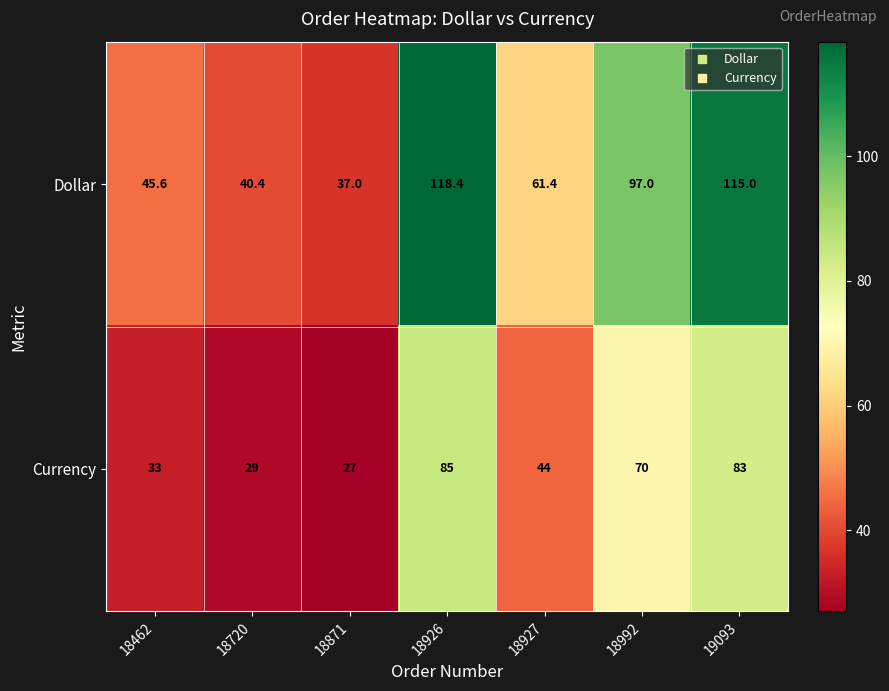

Which series has the widest spread of values?

Dollar